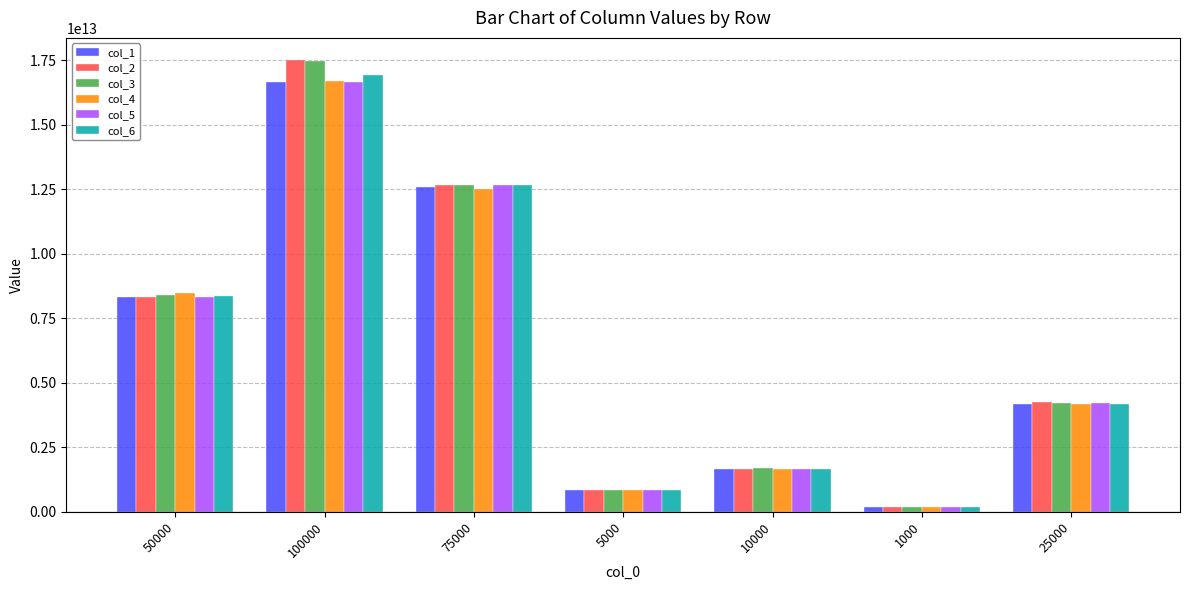

At how many categories does at least one series exceed 6677277236903?

3